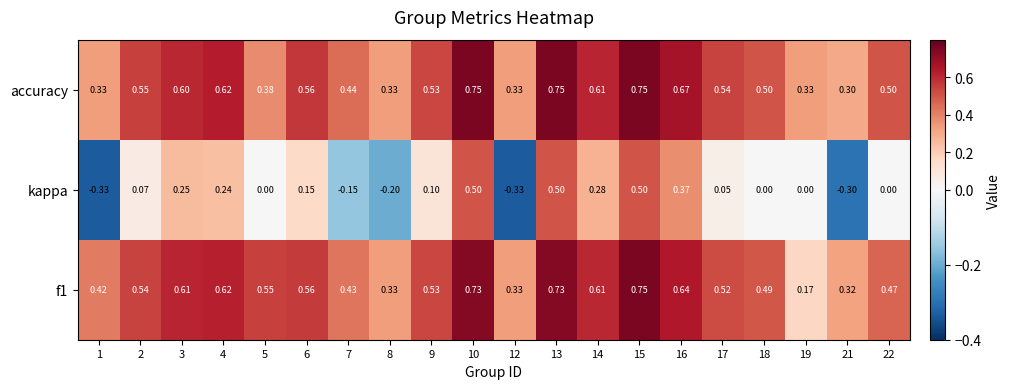

Which series has the widest spread of values?

kappa